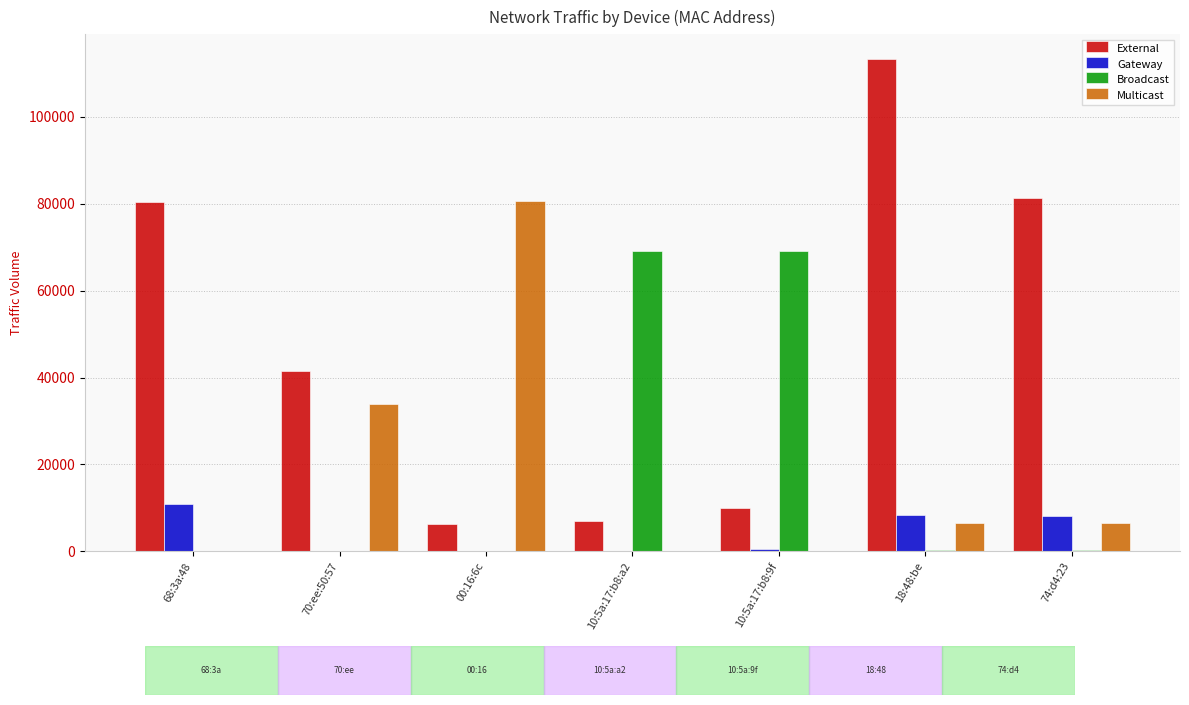

What is the sum of all Multicast values?

127760